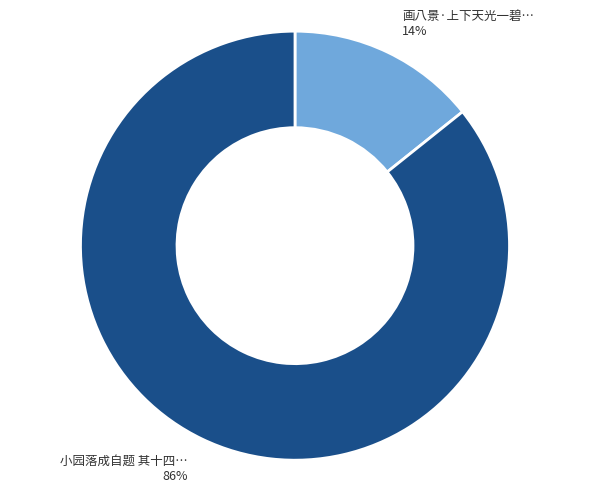

To the nearest percent, what is the average slice percentage?

50%